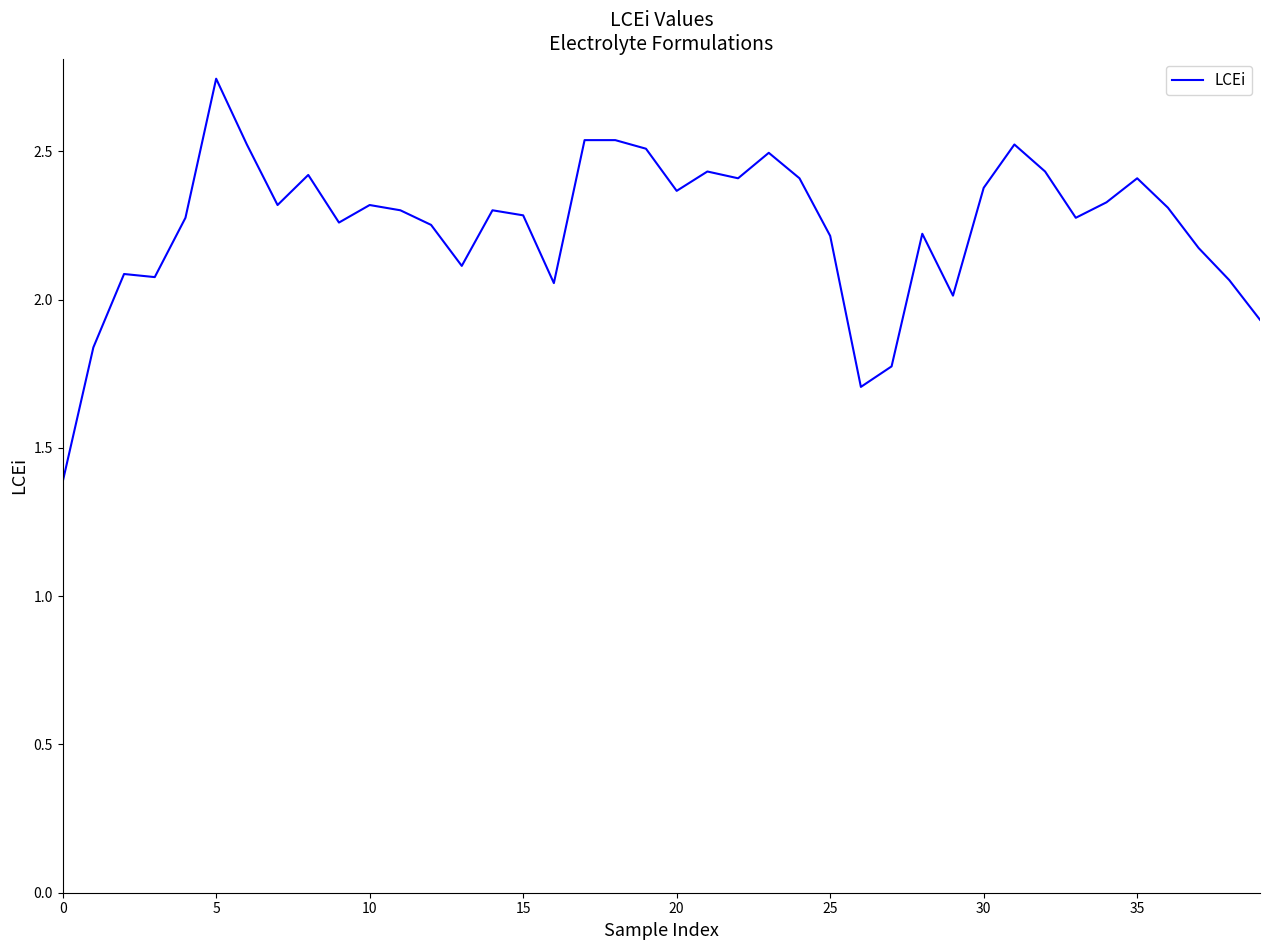

What is the sum of all values?

90.0